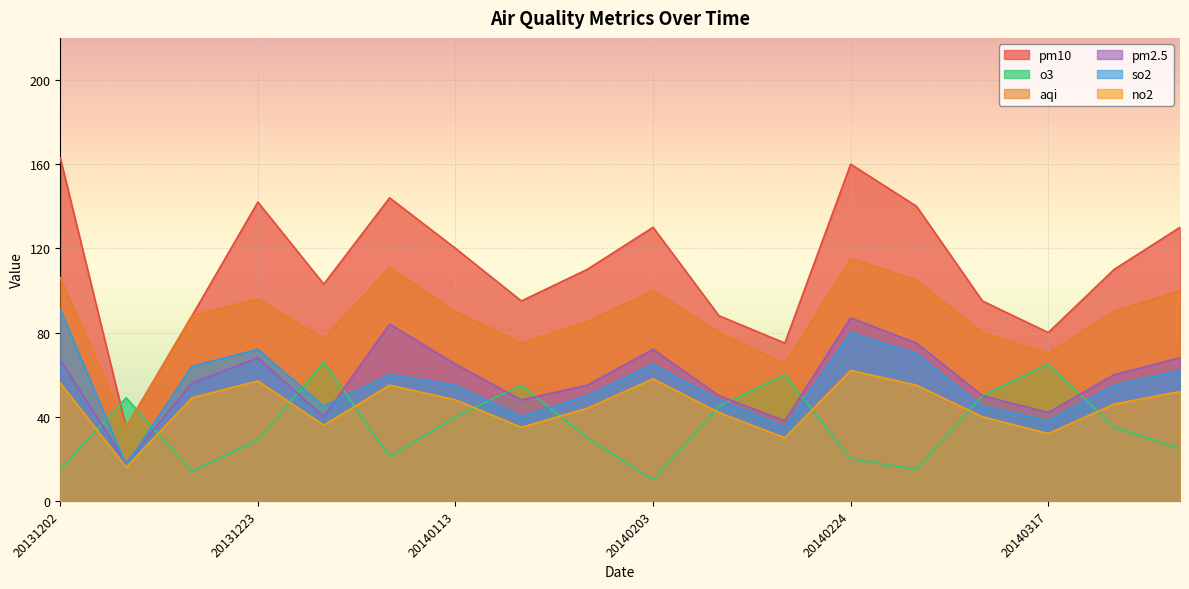

What is the lowest value of the no2 series?

16